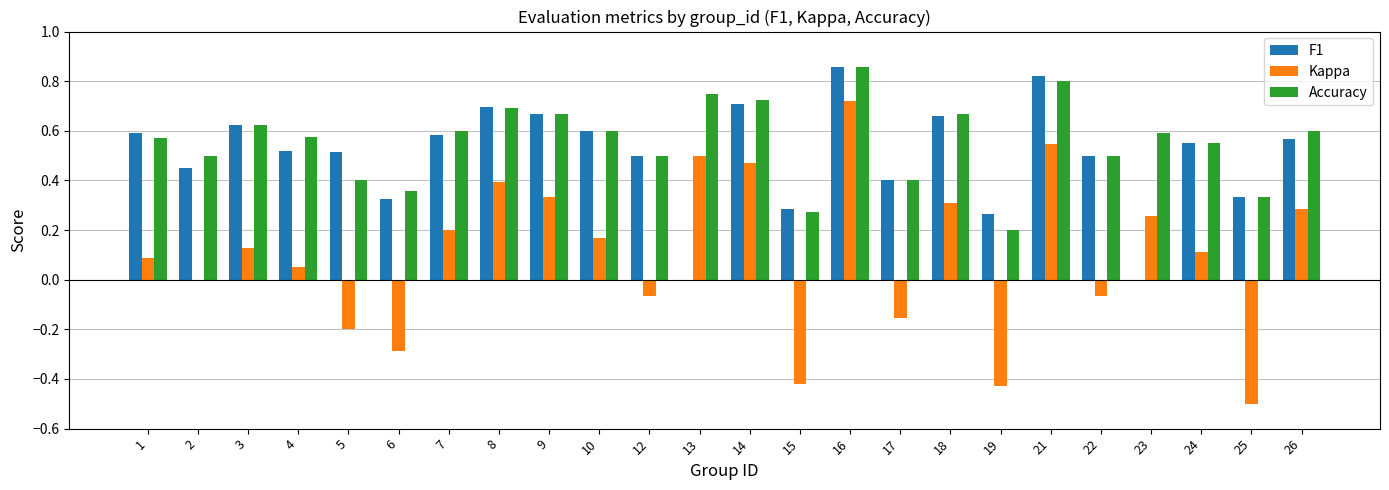

Is the value of F1 at 16 greater than the value of Kappa at 18?

Yes